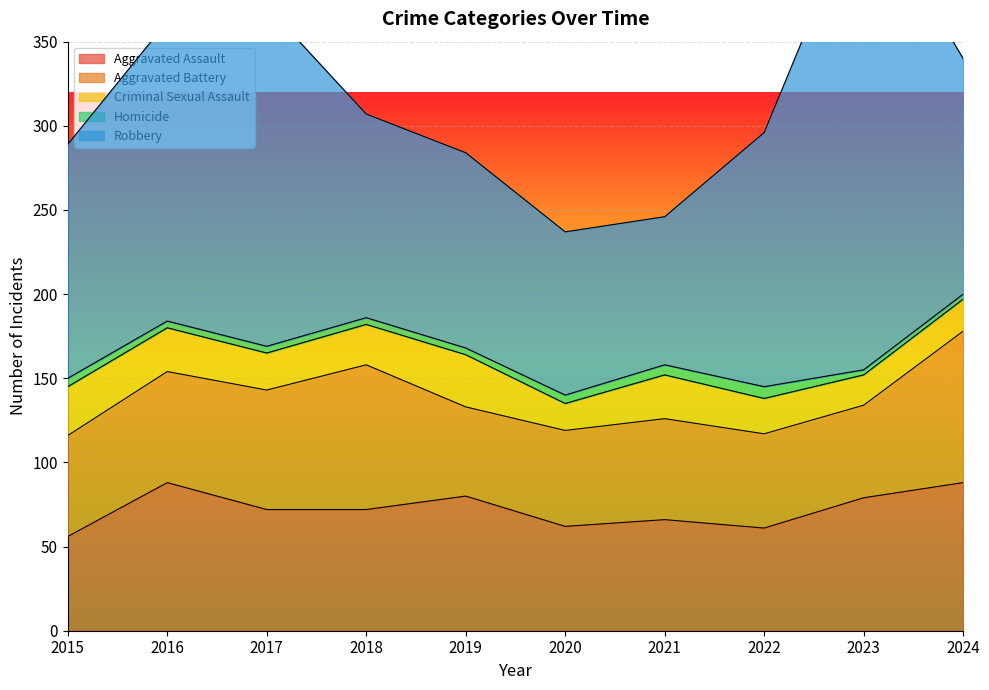

What is the difference between the second highest and second lowest values in the Aggravated Assault series?

27